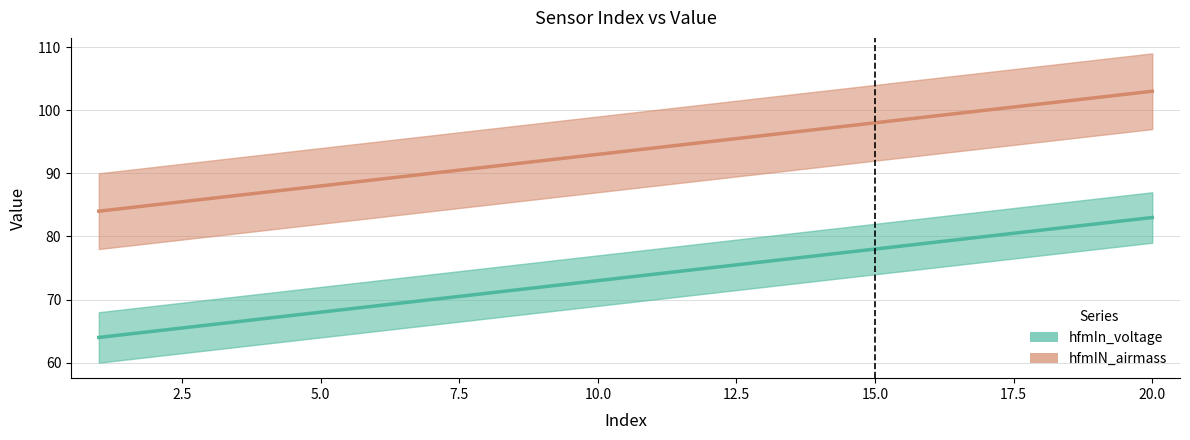

Is this an area chart (filled region under the line)?

No